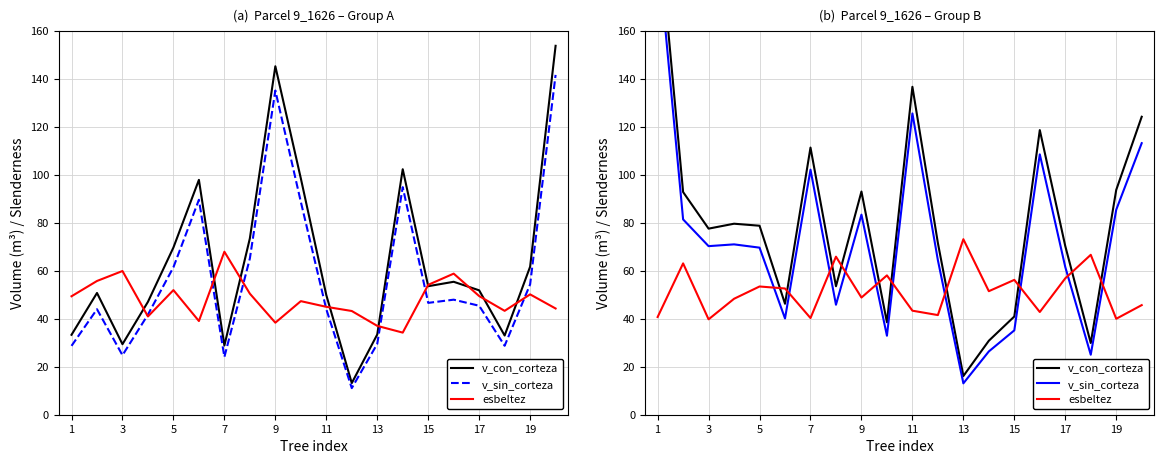

In v_con_corteza, how many points are lower than both neighbors (excluding endpoints)?

6